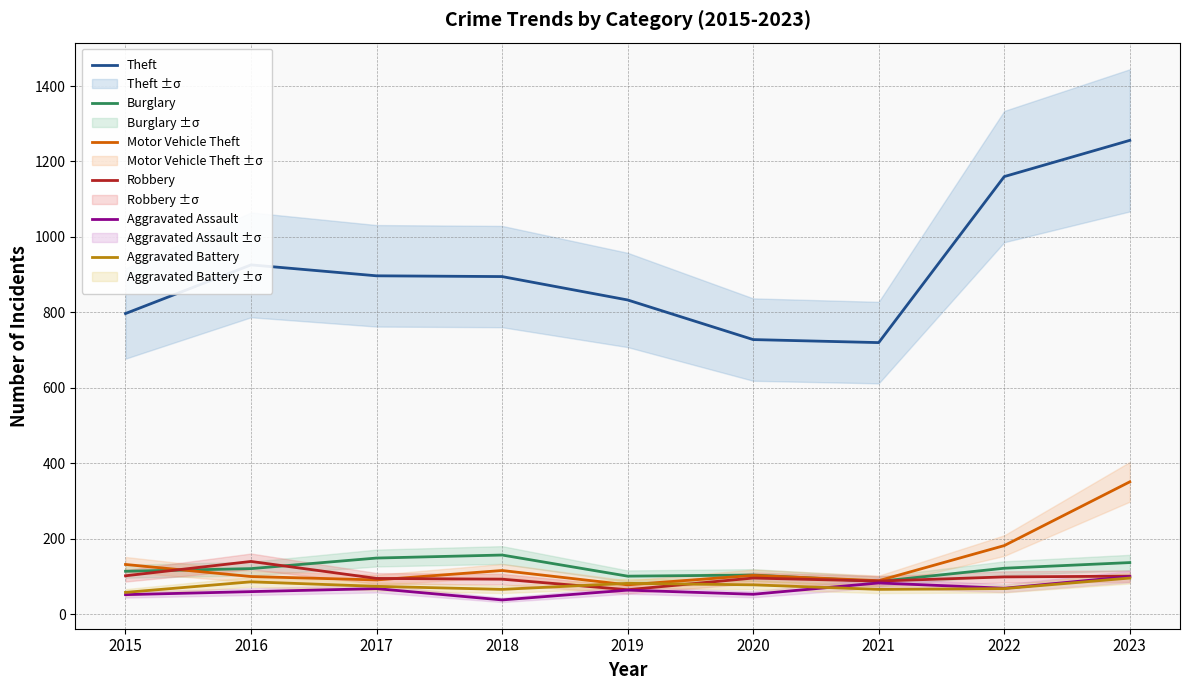

True or false: Theft and Aggravated Battery intersect in this chart.

False